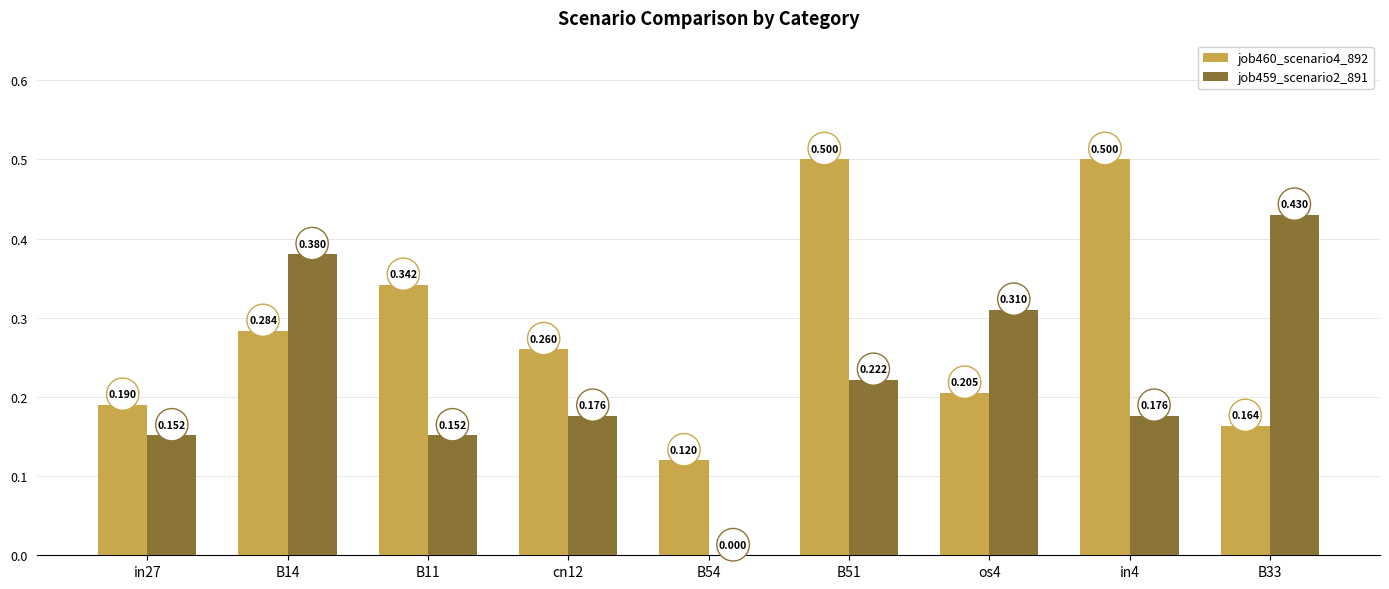

Is the value of job460_scenario4_892 at os4 greater than the value of job459_scenario2_891 at B33?

No